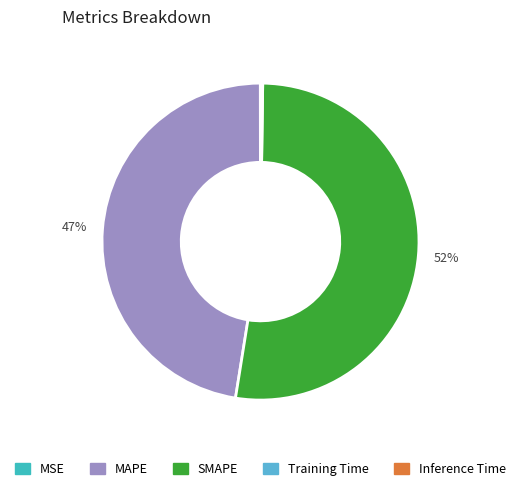

To the nearest percent, what is the average slice percentage?

20%